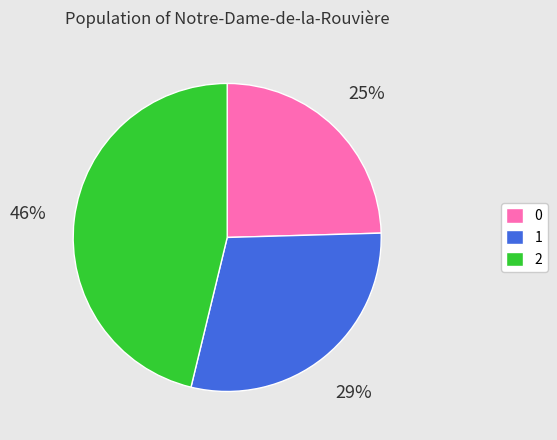

Is there a majority slice in this chart?

No